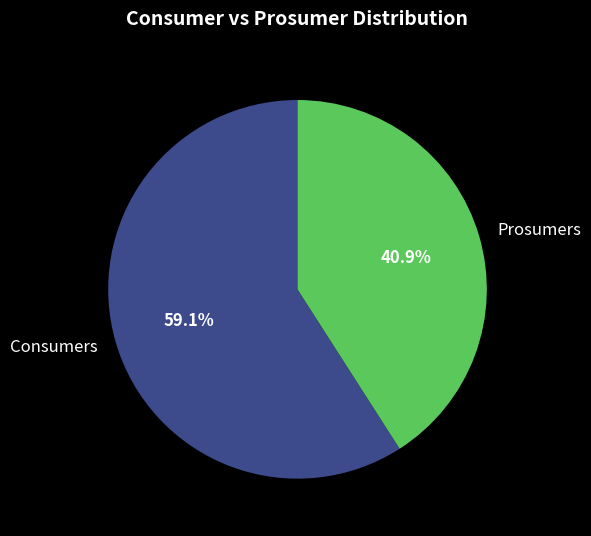

To the nearest percent, what percentage of the pie is Consumers?

59%